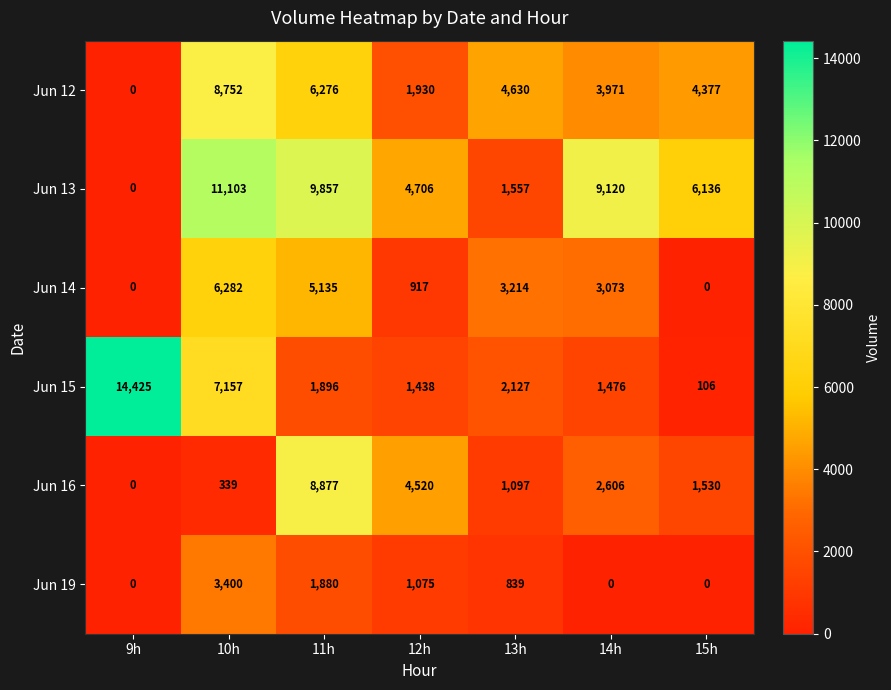

What is the difference between the maximum and minimum values in the Jun 15 series?

14319